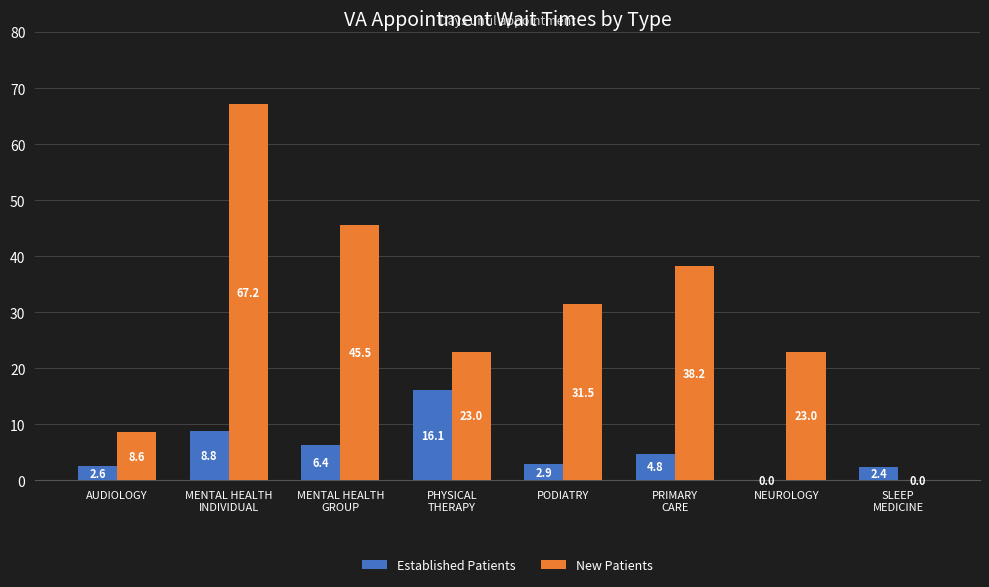

True or false: New Patients has a value of 67.2 at MENTAL HEALTH
INDIVIDUAL.

True